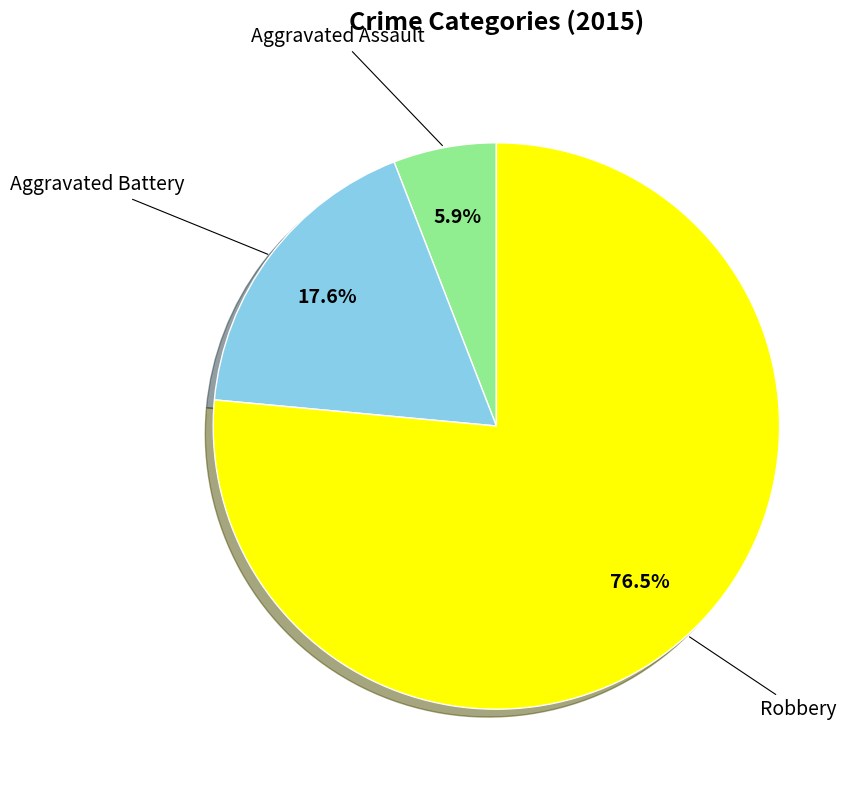

Does any single category account for the majority?

Yes